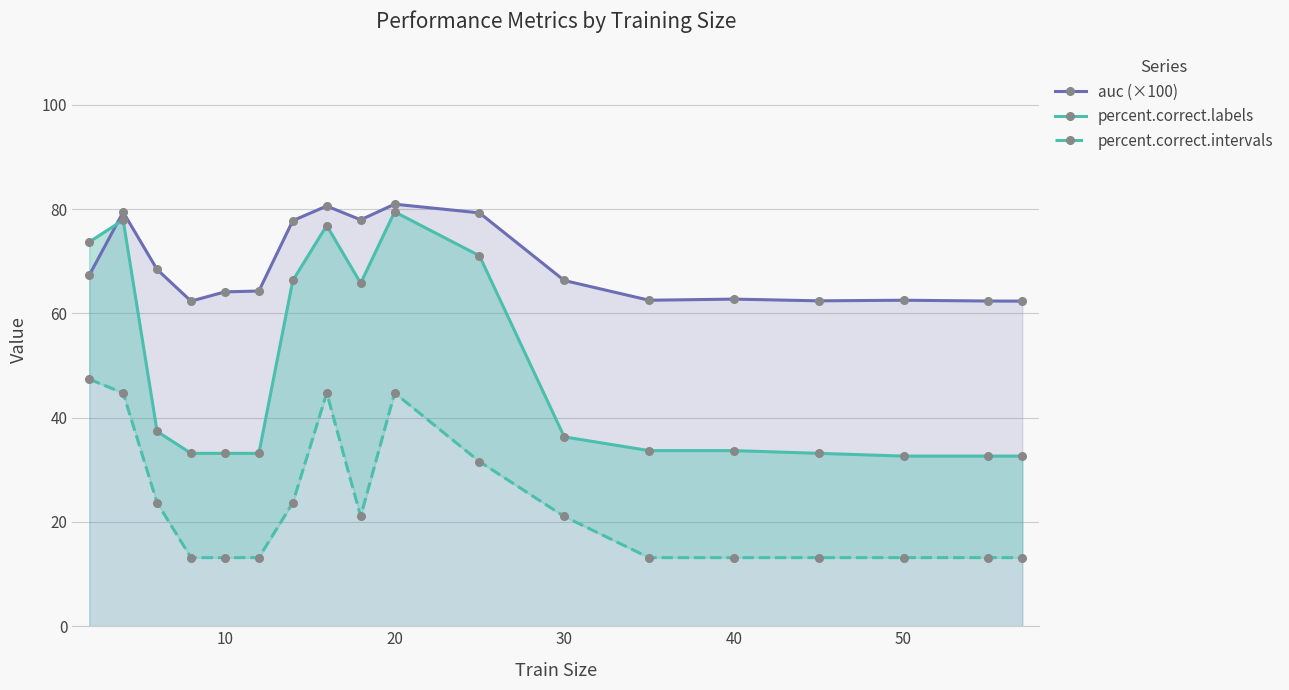

True or false: auc (×100) has a value of 111.3 at 10.

False